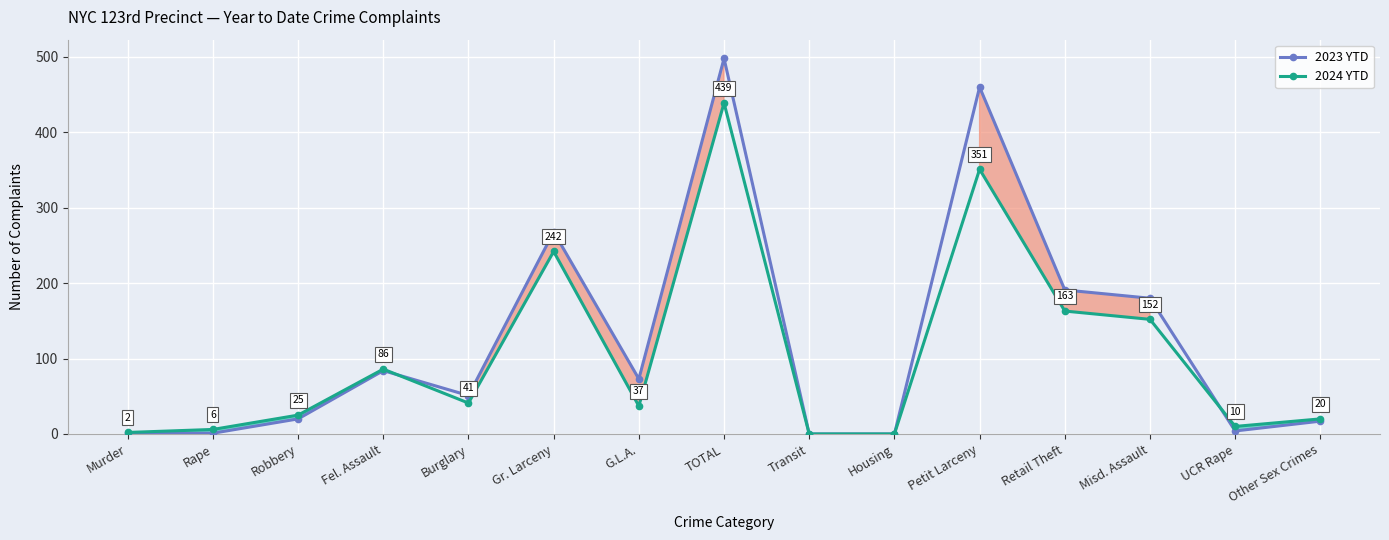

How many categories are shown in the chart?

15